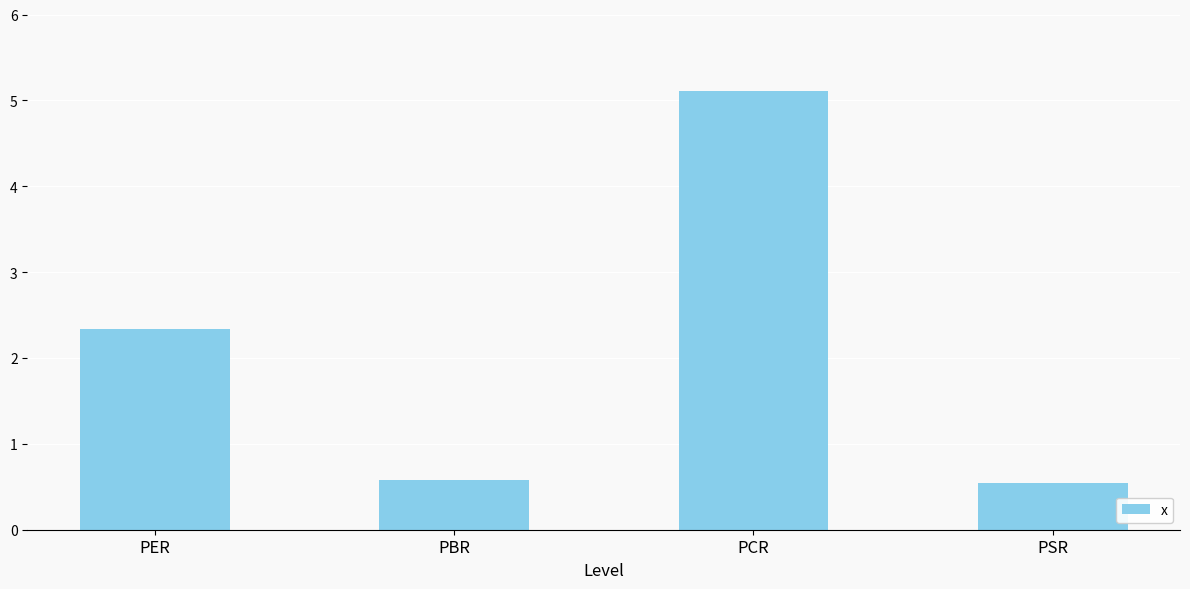

What is the label of the 4th bar from the left?

PSR